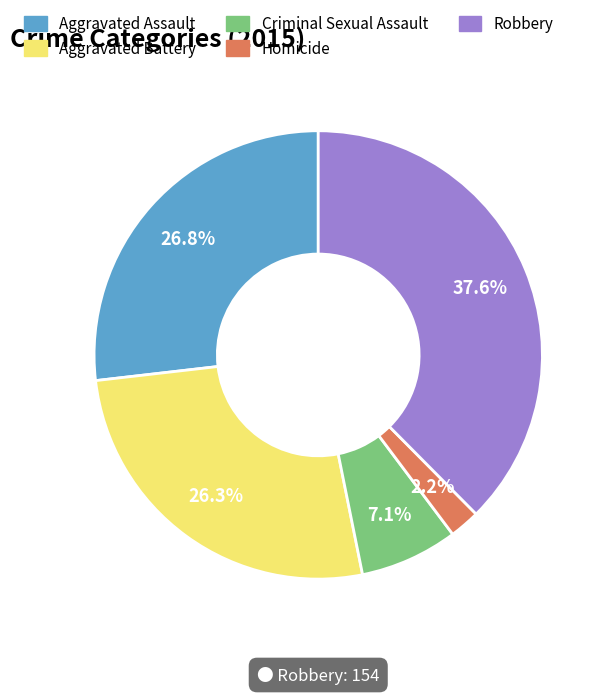

What is the ratio of the value at Criminal Sexual Assault to the value at Aggravated Assault?

0.3